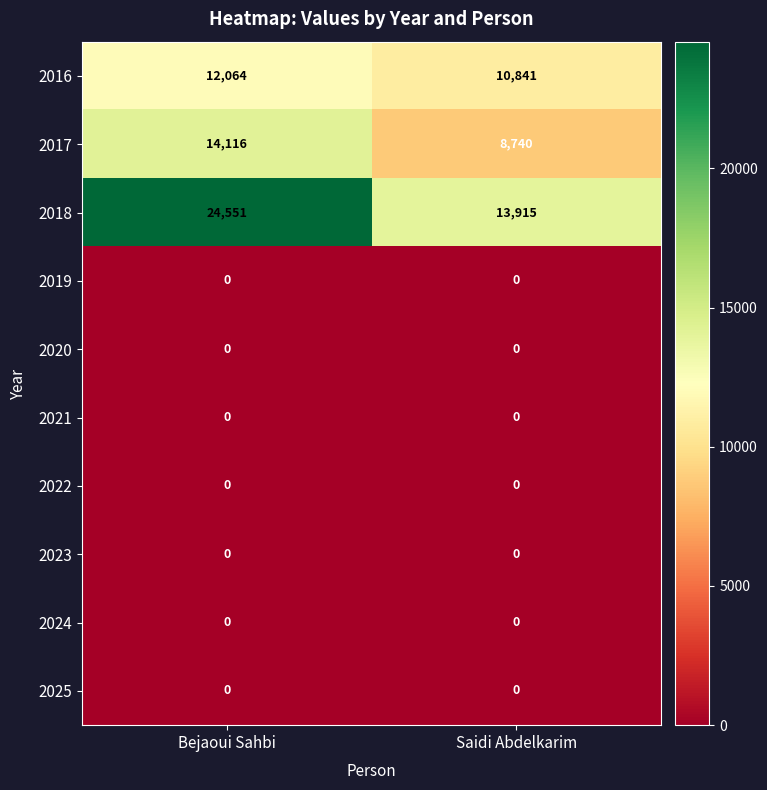

Reading right to left, list all the values displayed in this chart.

2016: Saidi Abdelkarim=10841	Bejaoui Sahbi=12064
2017: Saidi Abdelkarim=8740	Bejaoui Sahbi=14116
2018: Saidi Abdelkarim=13915	Bejaoui Sahbi=24551
2019: Saidi Abdelkarim=0	Bejaoui Sahbi=0
2020: Saidi Abdelkarim=0	Bejaoui Sahbi=0
2021: Saidi Abdelkarim=0	Bejaoui Sahbi=0
2022: Saidi Abdelkarim=0	Bejaoui Sahbi=0
2023: Saidi Abdelkarim=0	Bejaoui Sahbi=0
2024: Saidi Abdelkarim=0	Bejaoui Sahbi=0
2025: Saidi Abdelkarim=0	Bejaoui Sahbi=0